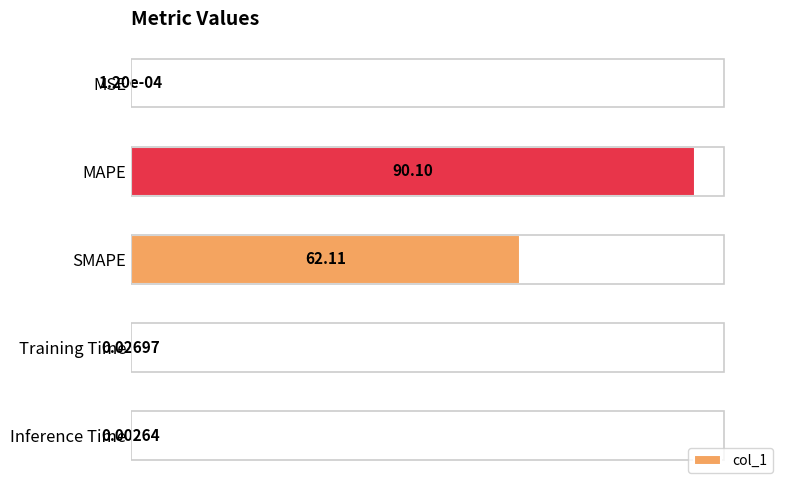

Are the bars grouped side by side (vs. stacked)?

No